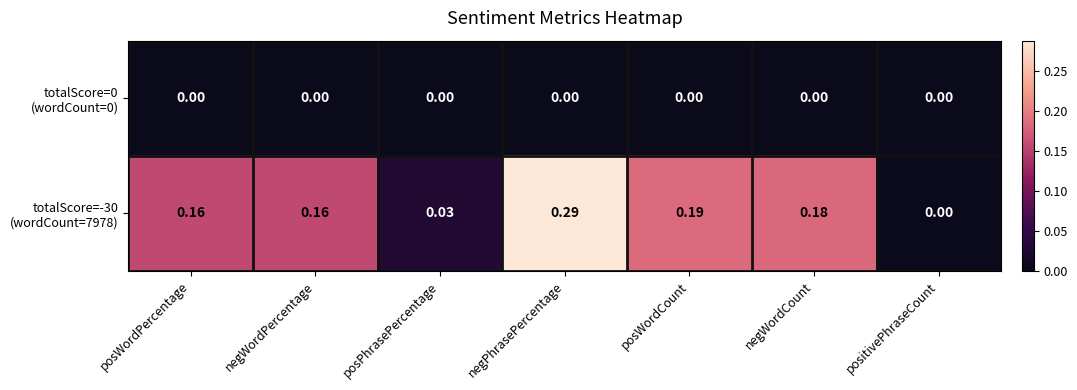

Which label corresponds to the largest value in the chart?

negPhrasePercentage